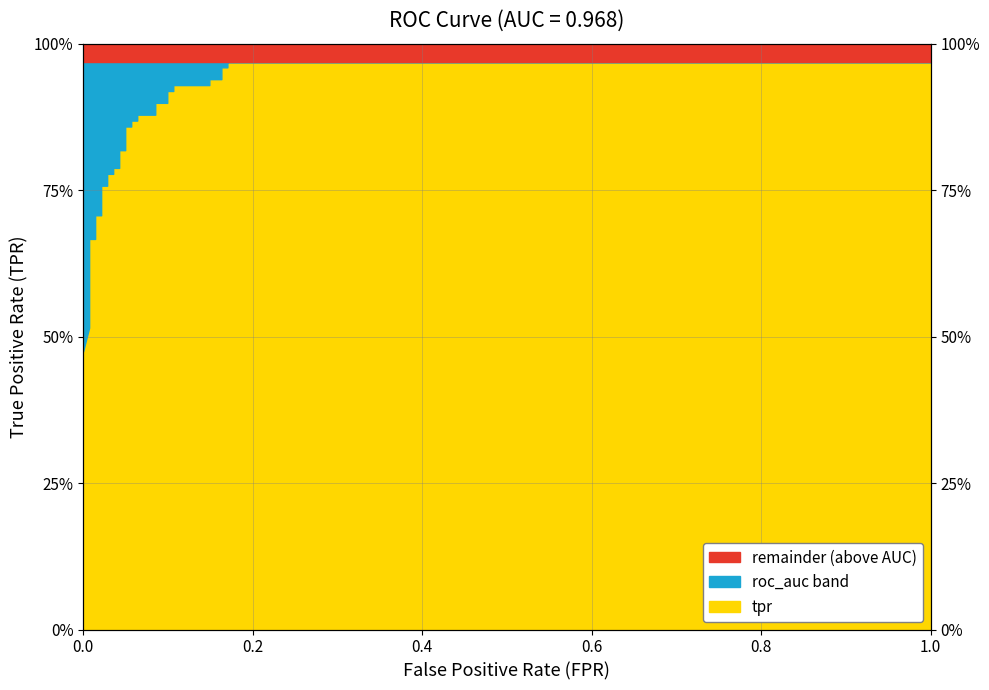

What is the difference between the maximum and second lowest values?

0.5